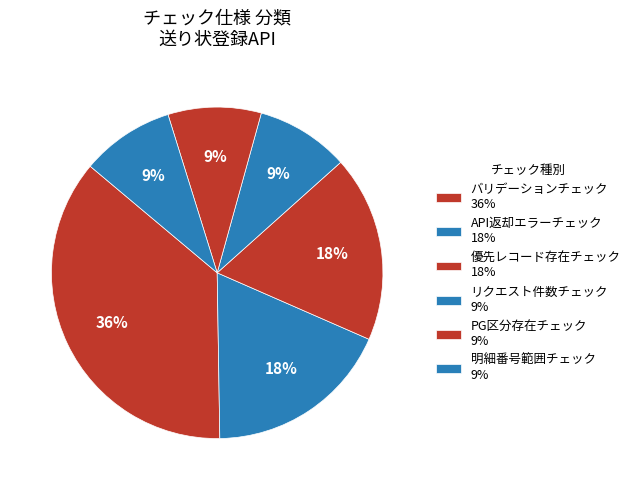

Which slice is the largest?

バリデーションチェック